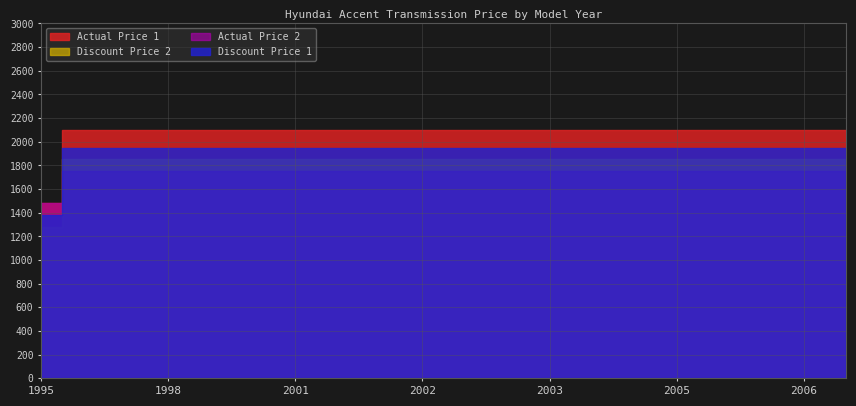

Is it true that Actual Price 2 equals 1750 at 2004?

True